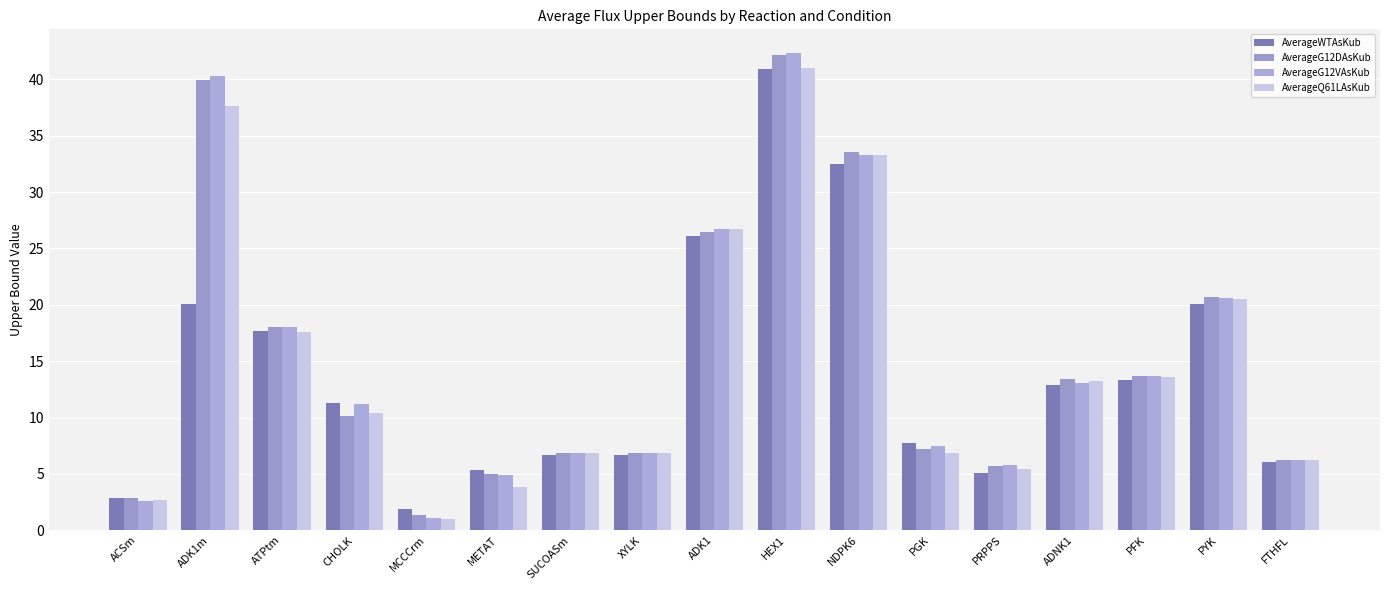

Which category has the lowest value in the AverageQ61LAsKub series?

MCCCrm